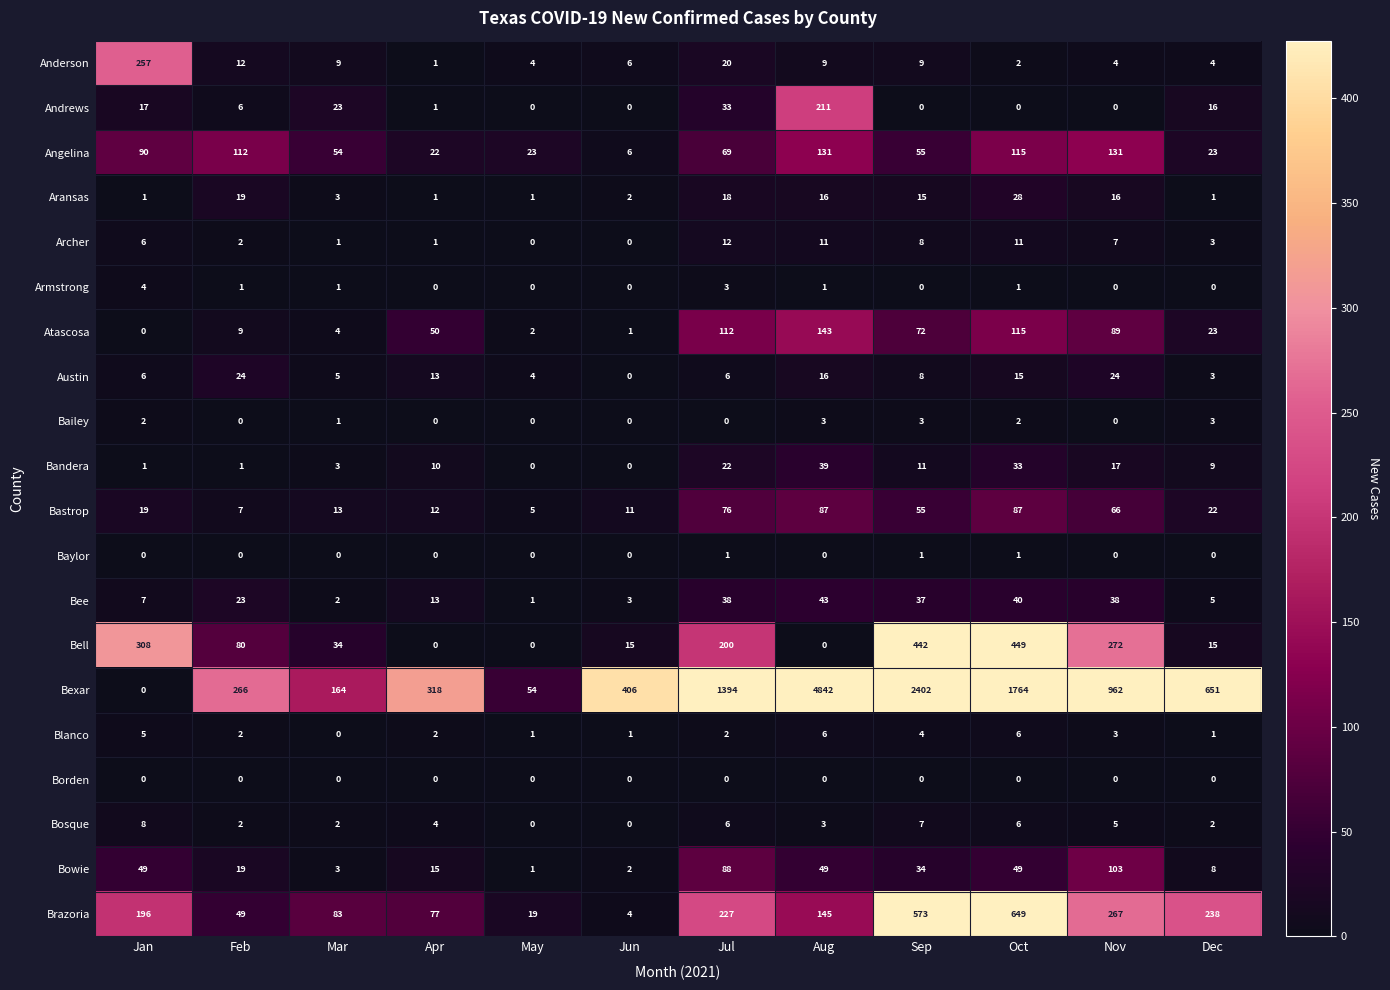

The Bosque series shows 2 at Sep. True or false?

False